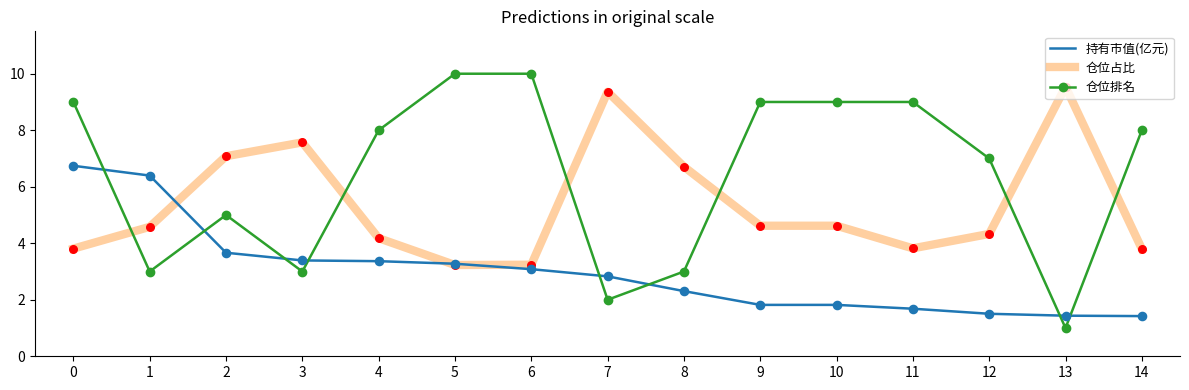

What is the difference between the highest and lowest values at 4?

4.6